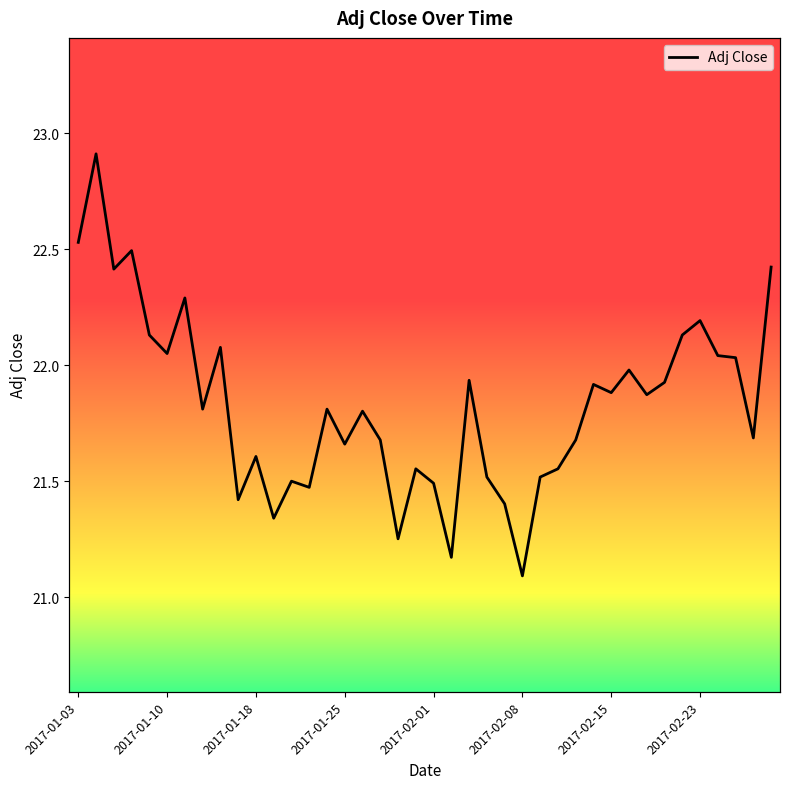

How many interior local valleys (lower than both neighbors) does the data have?

13